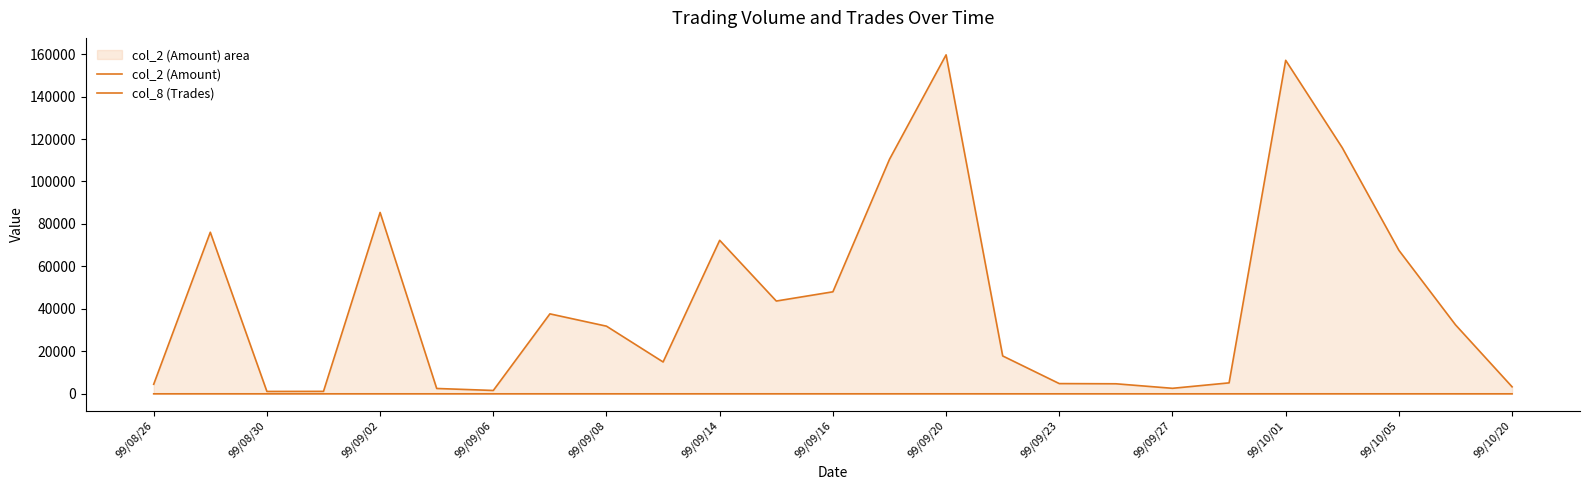

At how many categories does at least one series exceed 105775?

4